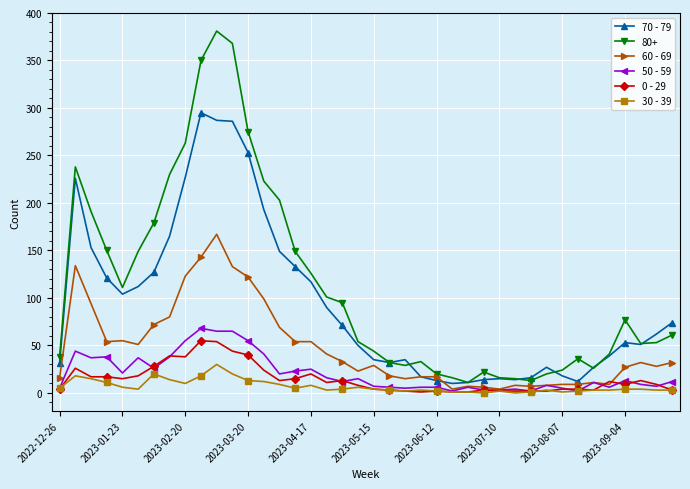

Count the number of categories in the chart.

40